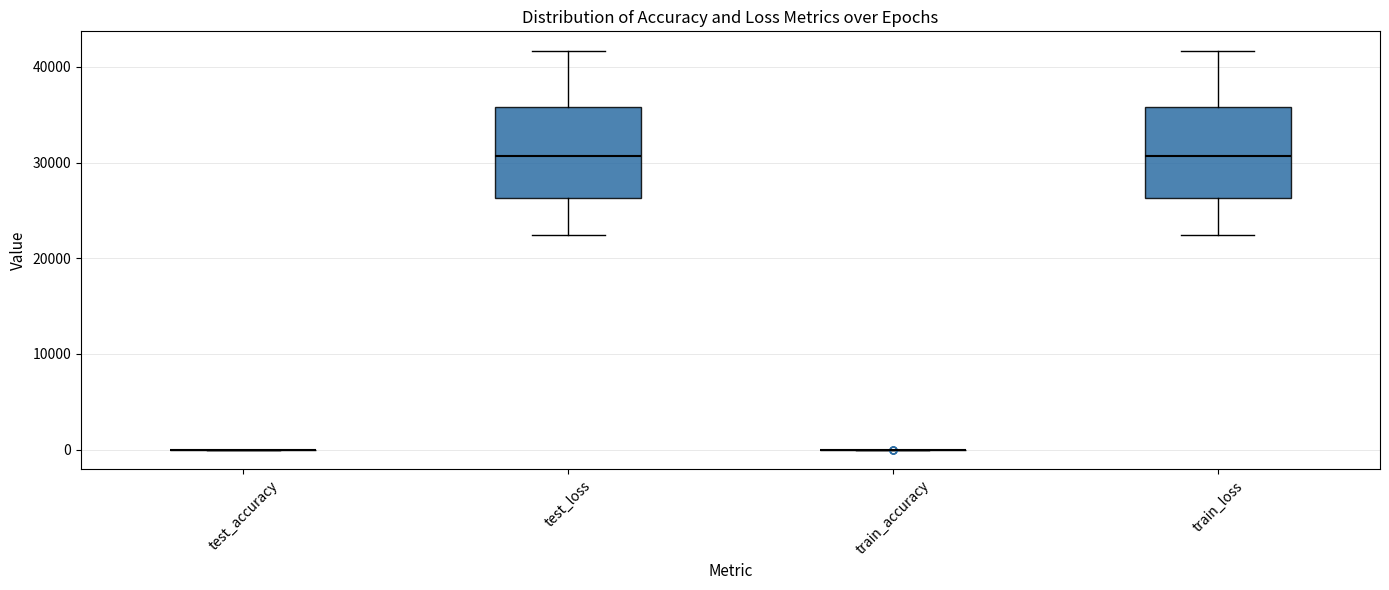

Reading left to right, transcribe this box plot: for each box, give where its median line is, the range the box spans, and where its two whiskers end, as read against the y-axis. The values are not printed on the chart, so give them approximately, as read against the axis.

test_accuracy: box collapsed to a line at 0, whiskers 0 to 0
test_loss: median 31000, box 26000 to 36000, whiskers 22000 to 42000
train_accuracy: box collapsed to a line at 0, whiskers 0 to 0
train_loss: median 31000, box 26000 to 36000, whiskers 22000 to 42000